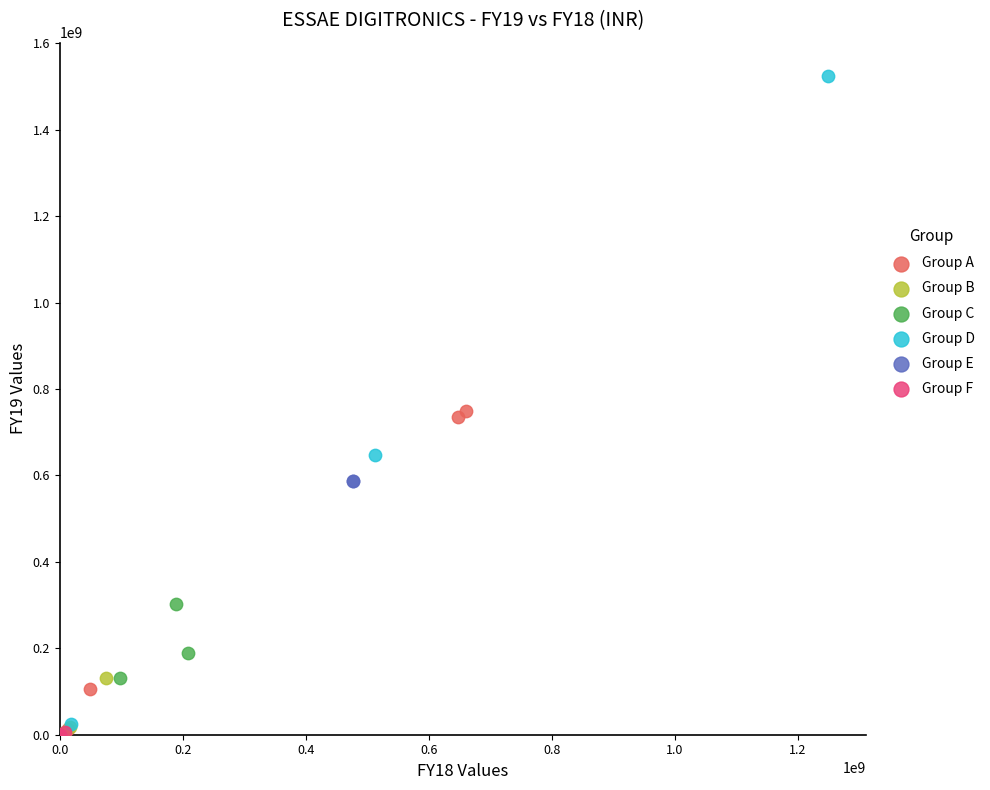

Which series has the widest spread of Y values?

Group D